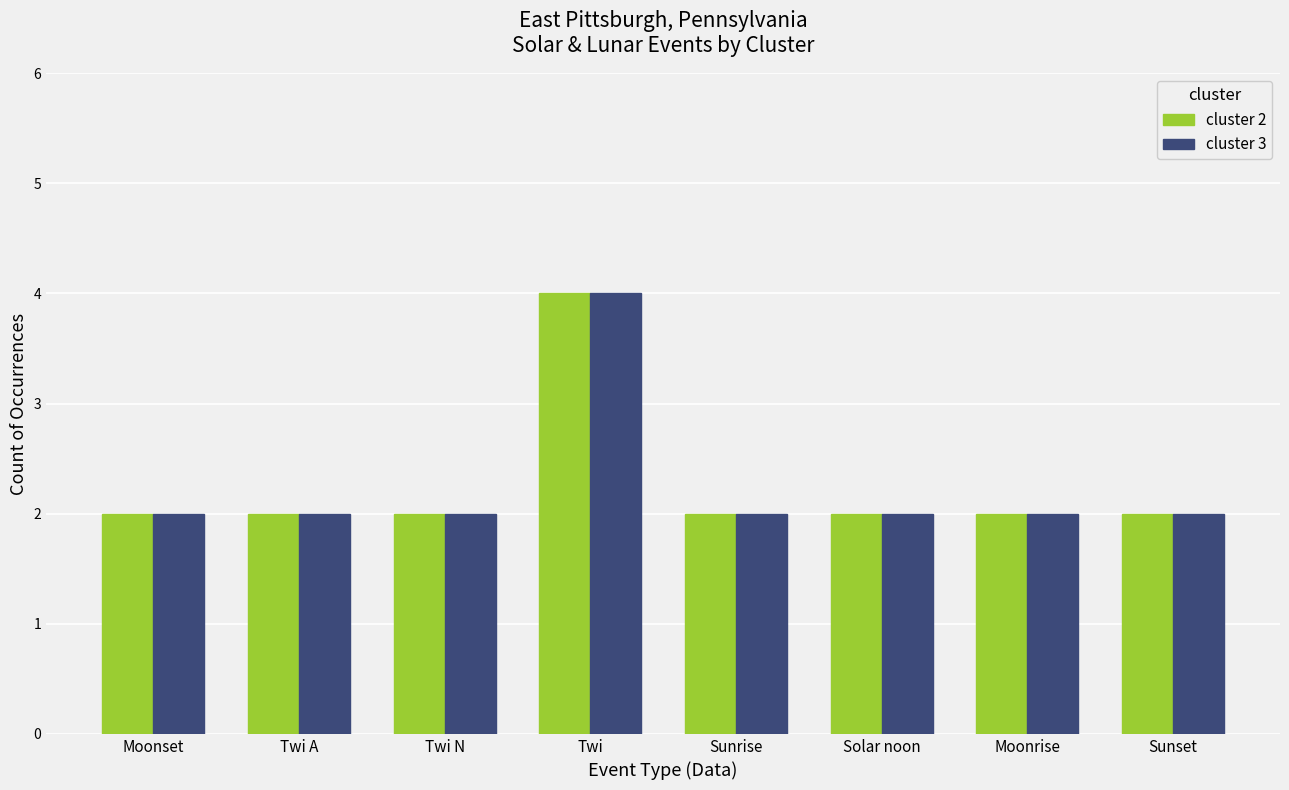

The cluster 2 series shows 7 at Twi. True or false?

False